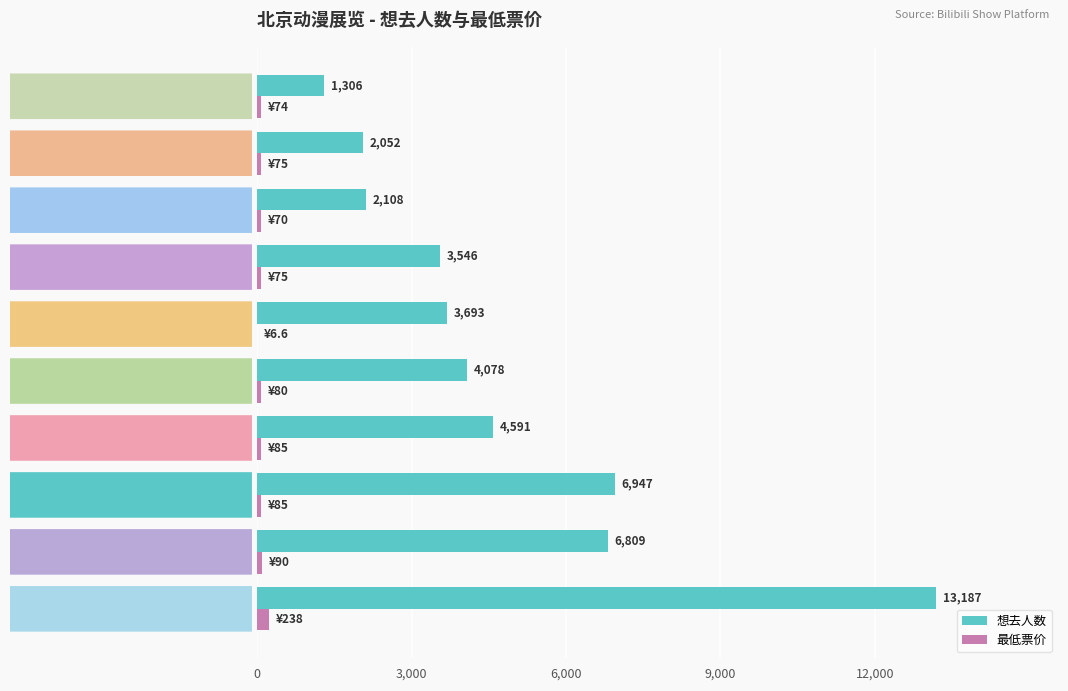

What is the maximum value for 想去人数?

13187.0